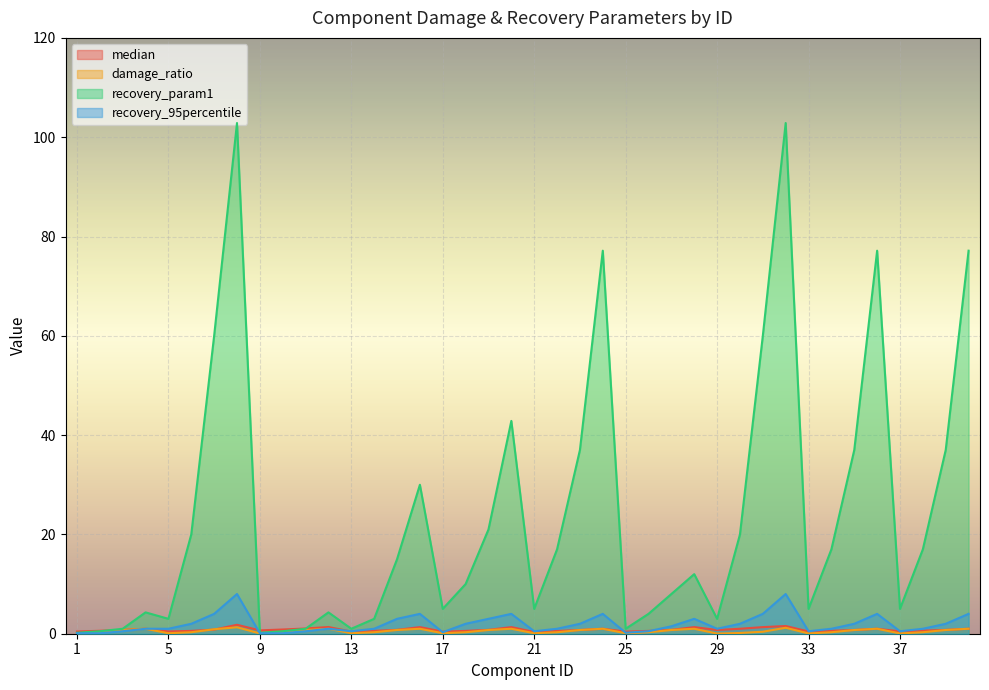

Between 23 and 7, which is larger?

7